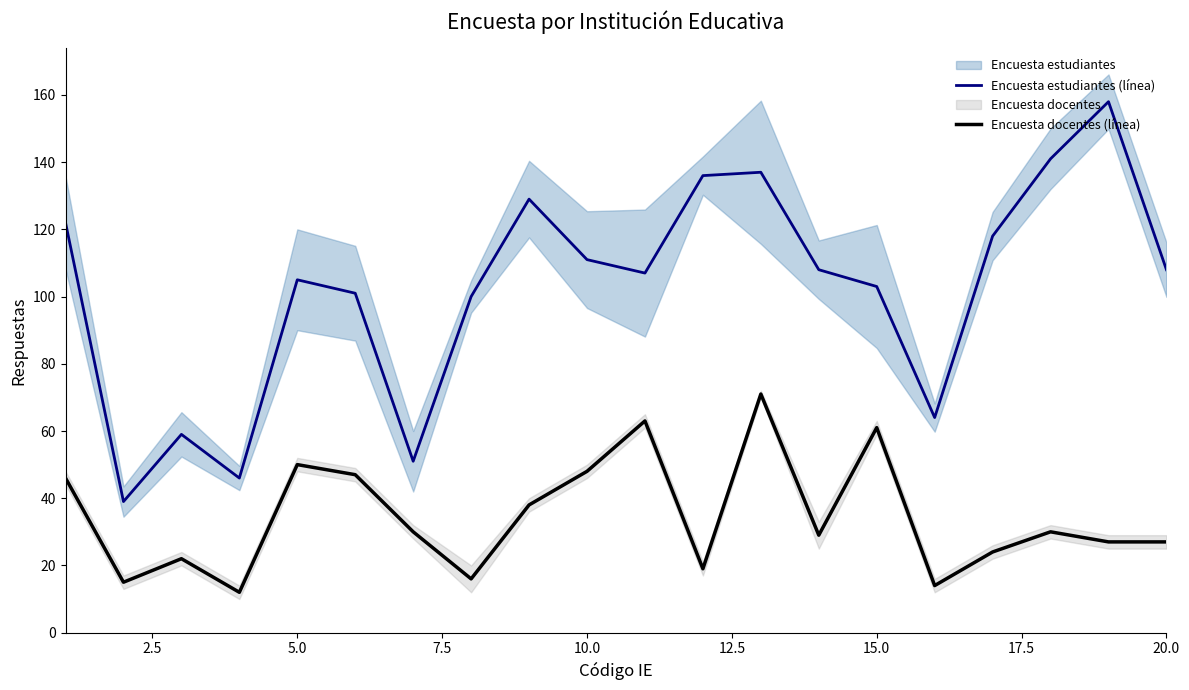

True or false: Encuesta docentes (línea) and Encuesta estudiantes (línea) intersect in this chart.

False